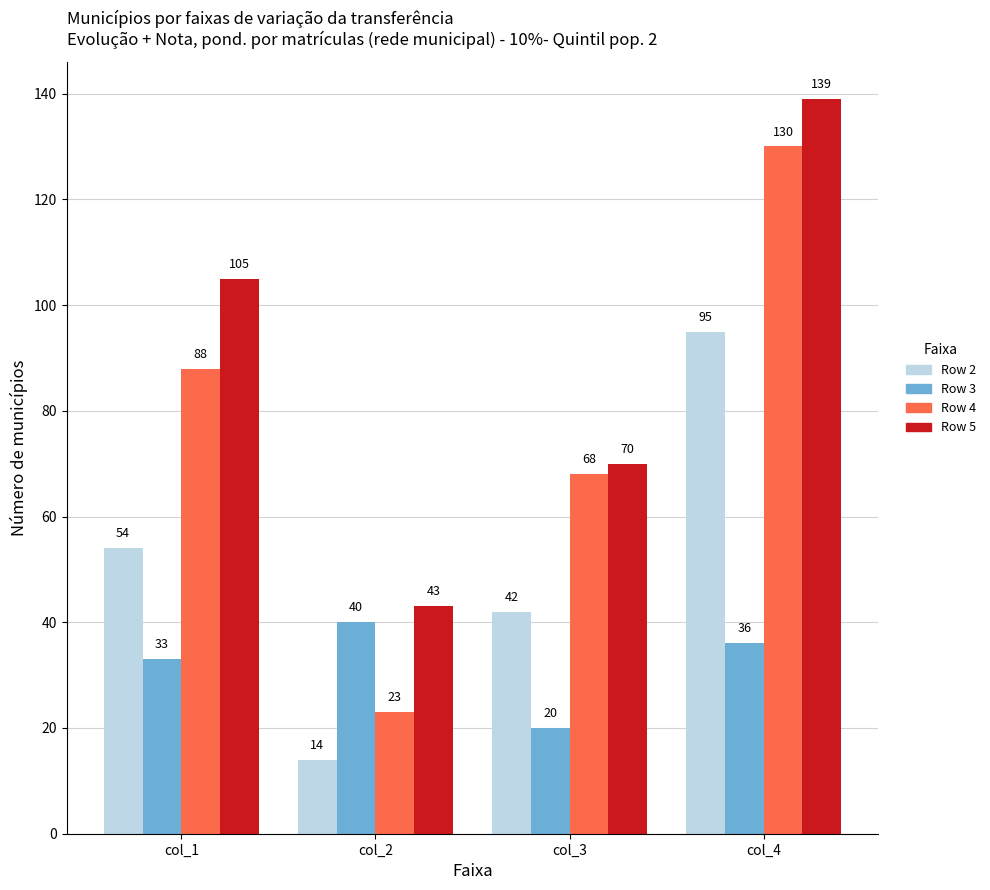

What is the difference between the Row 2 values at col_4 and col_2?

81